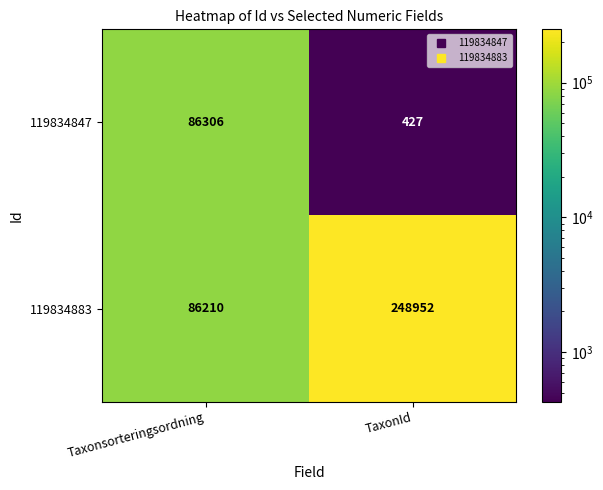

What is the spread (max minus min) of values at Taxonsorteringsordning?

96